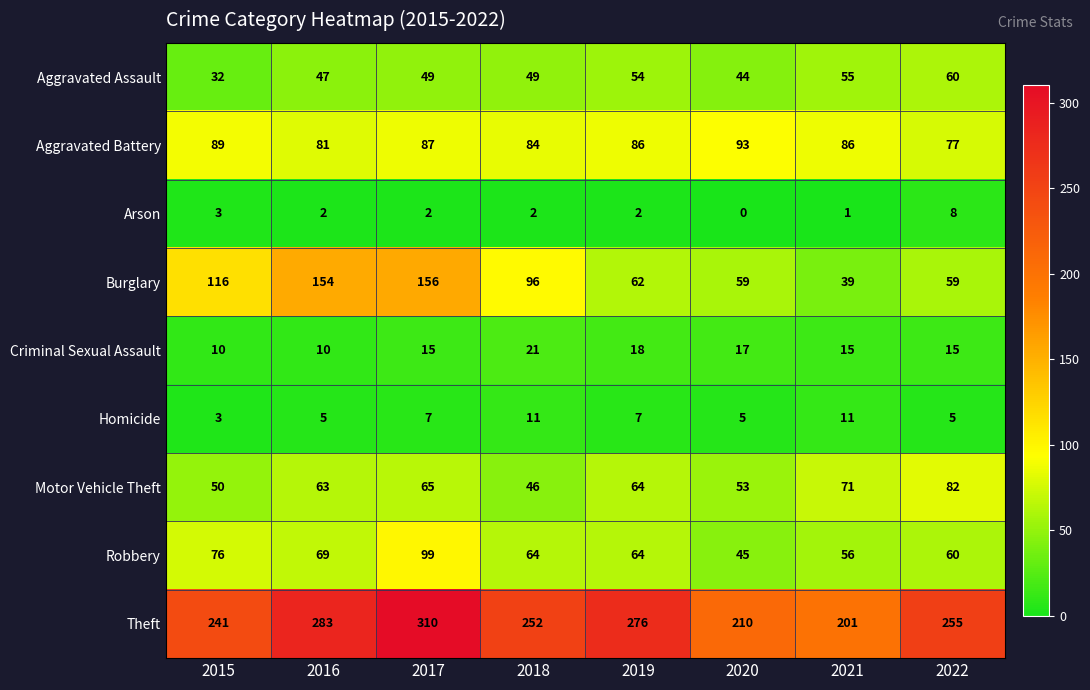

At which category is the sum across all series the highest?

2017